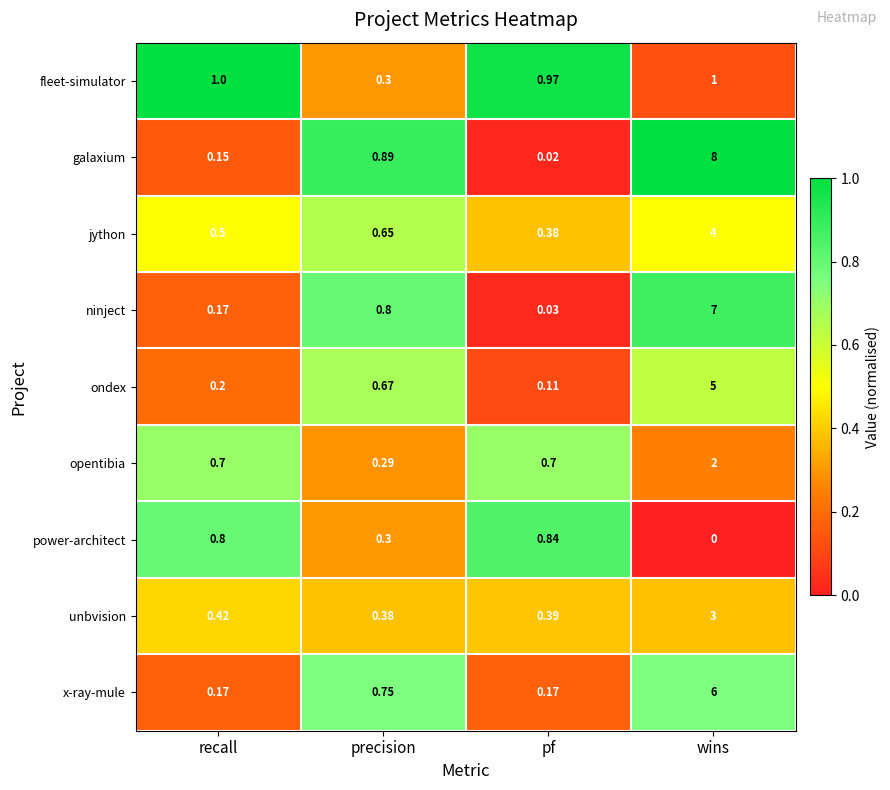

Which series has the widest spread of values?

galaxium